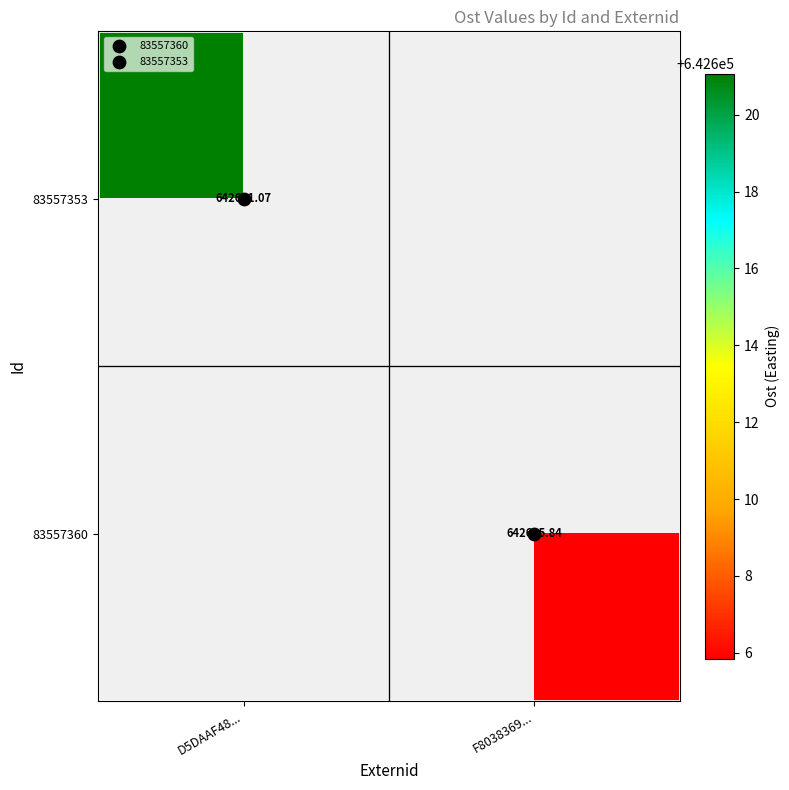

The 83557360 series shows 1036264.5 at F8038369.... True or false?

False